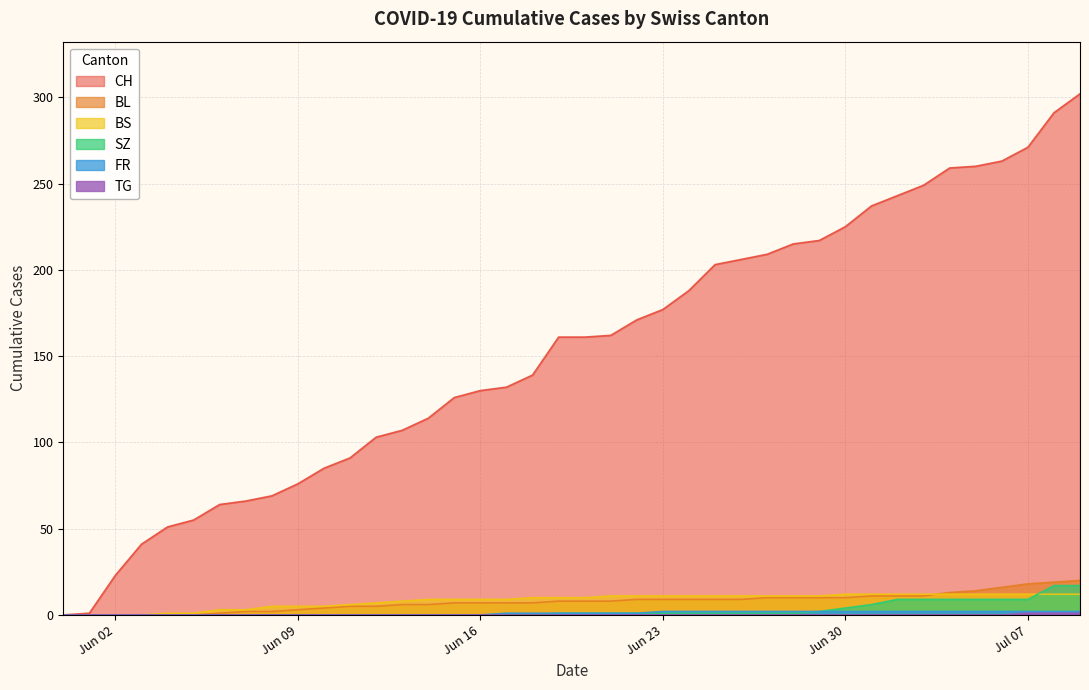

Which series has the largest range (max minus min)?

CH